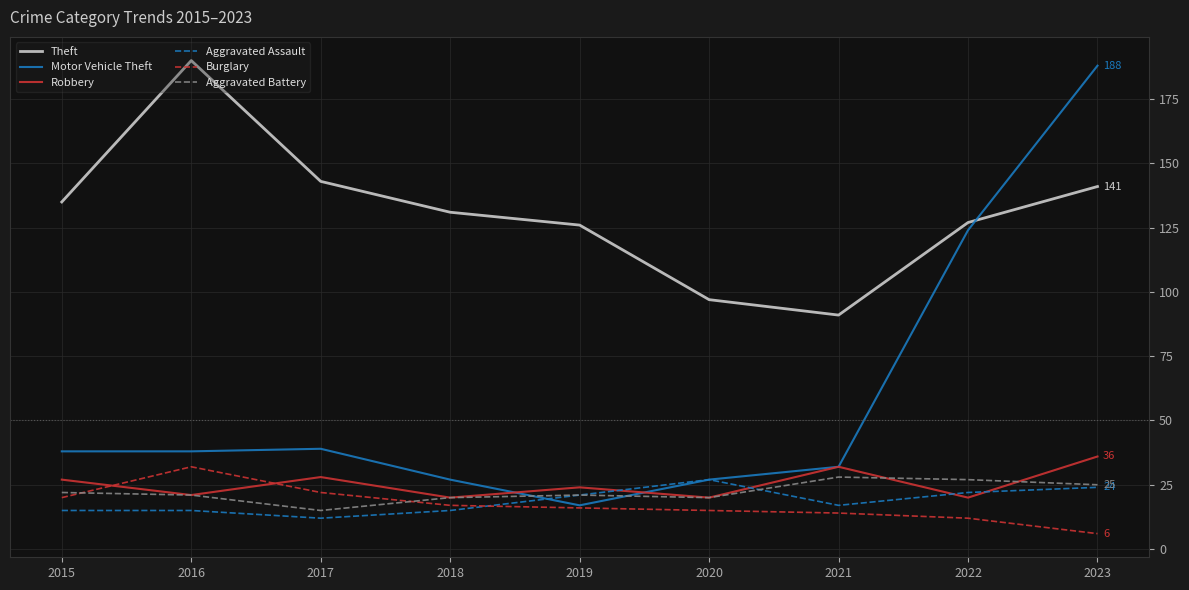

How many times do Robbery and Burglary cross each other?

2